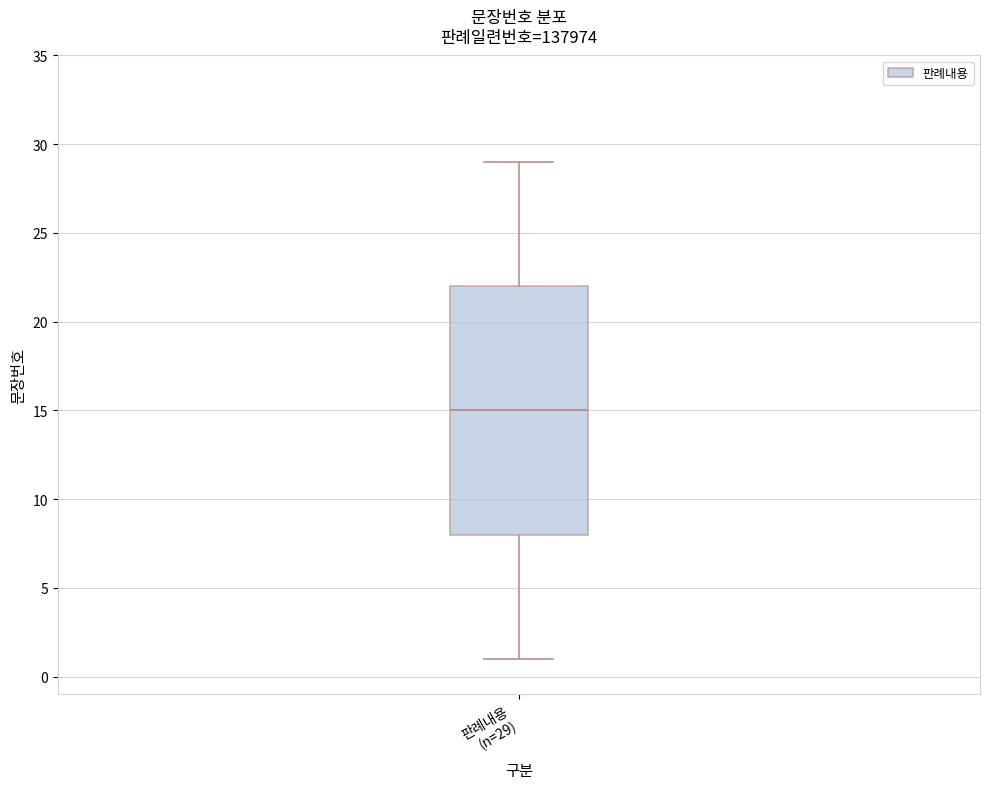

Where is the lower edge of the box for 판례내용 (n=29) on the y-axis? The values are not printed on the chart, so give them approximately, as read against the axis.

8